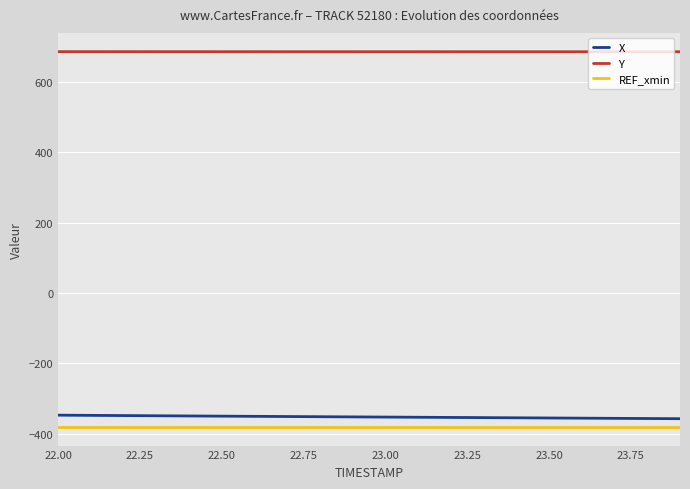

What is the smallest value displayed?

-381.0